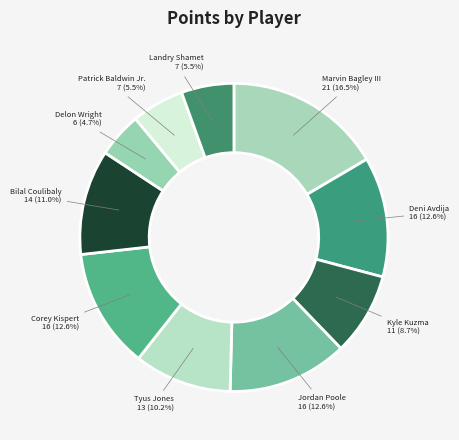

Is there a majority slice in this chart?

No